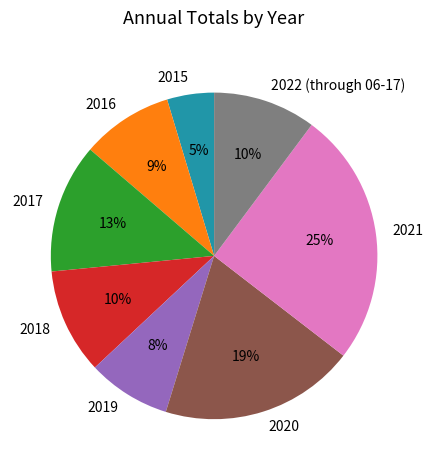

Which has a higher value, 2021 or 2019?

2021